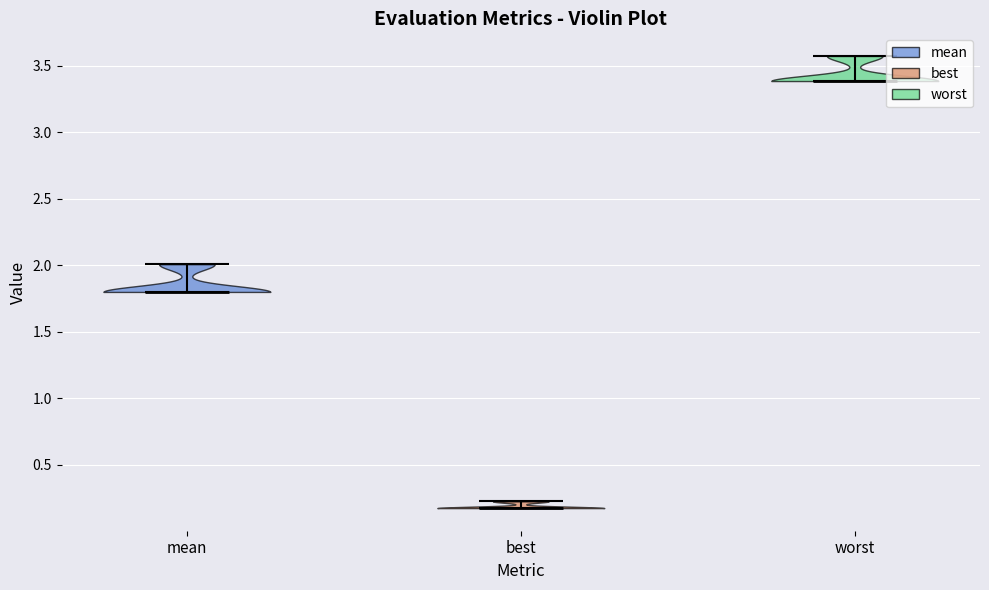

Which violin has the lowest median line?

best